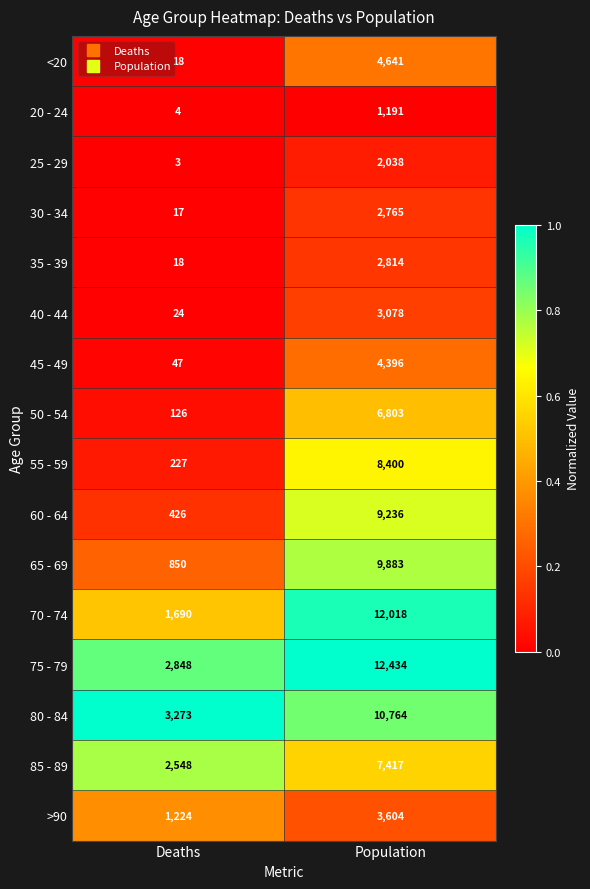

List the labels in order of 60 - 64 value, largest first.

Population, Deaths